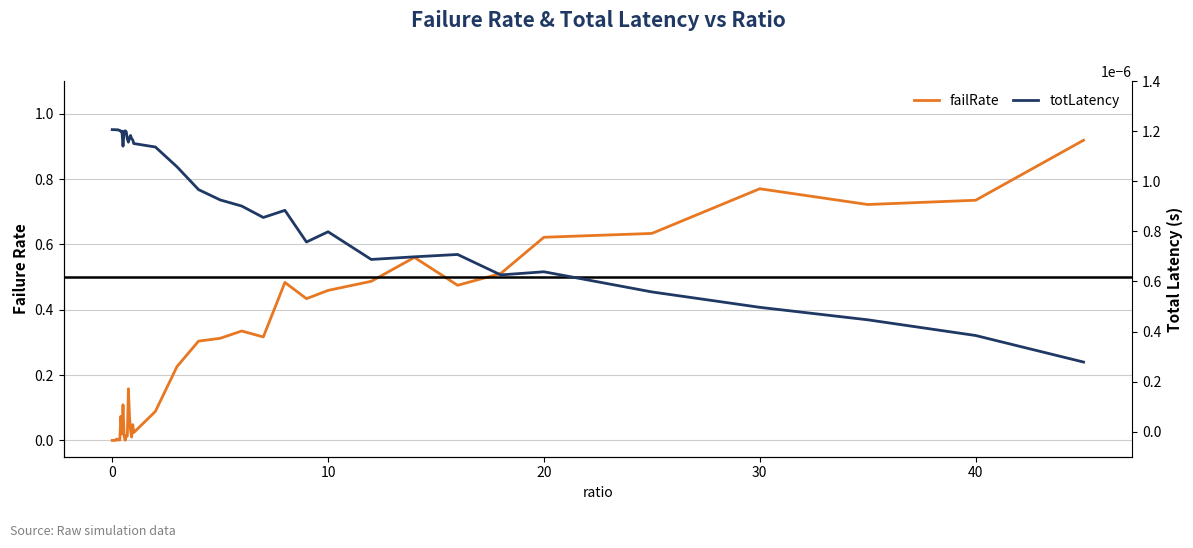

Is the value of failRate at 10 greater than the value of totLatency at 10?

No